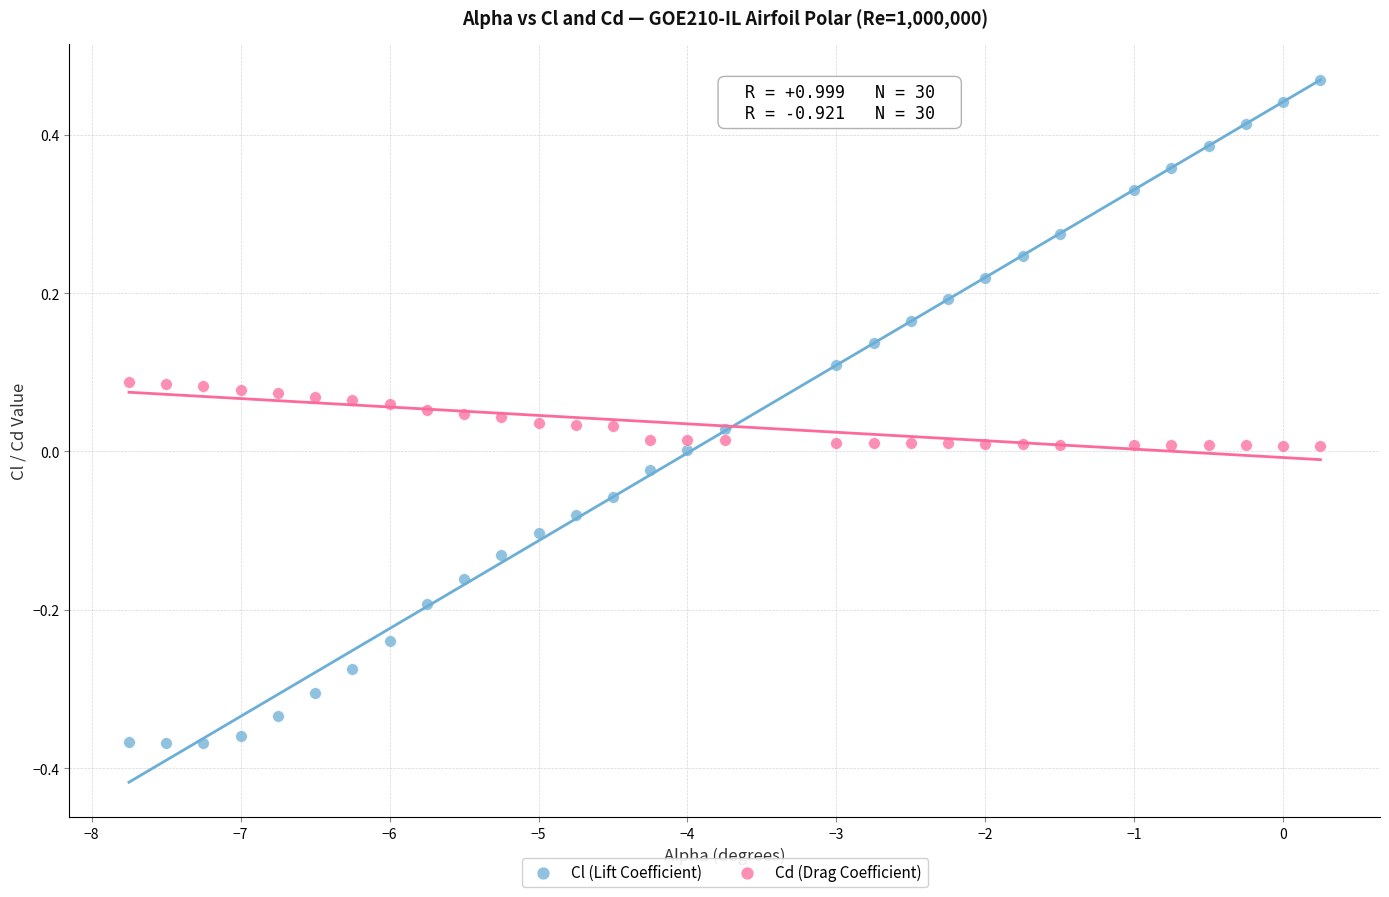

Which series has the widest spread of Y values?

Cl (Lift Coefficient)